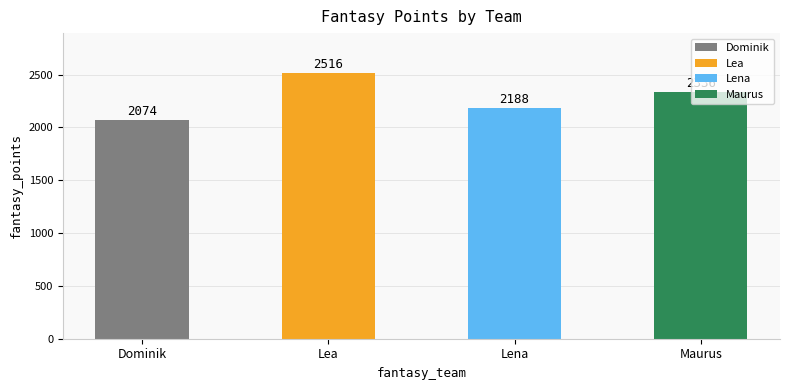

Where does the data first go above 2336?

Lea